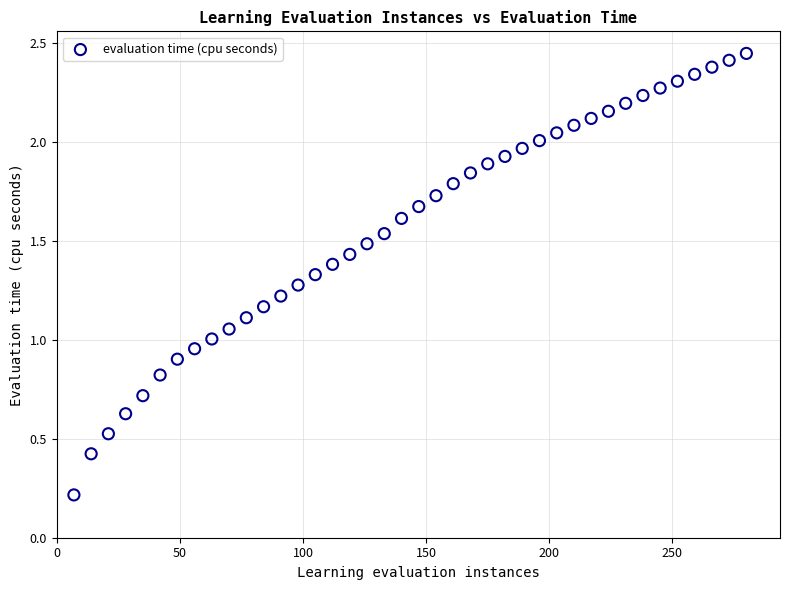

What is the range of X values (max minus min)?

273.0